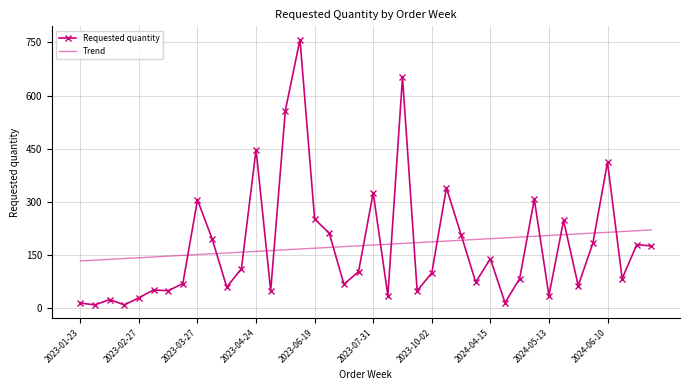

What is the smallest value displayed?

10.0